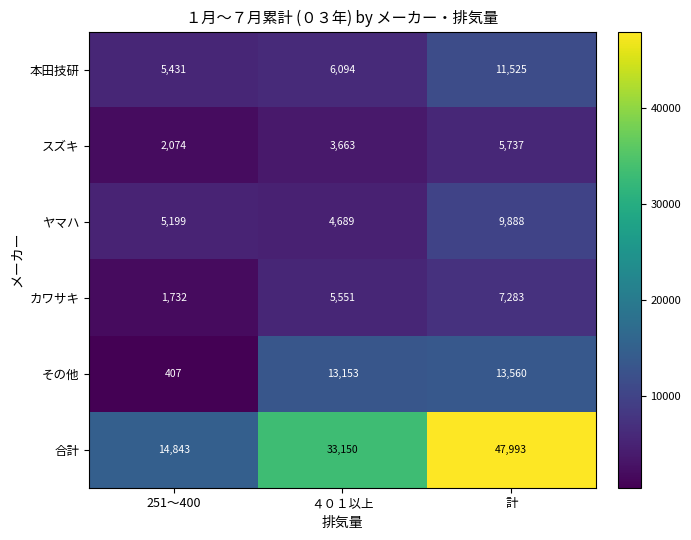

At which label is 本田技研 closest to 8478?

４０１以上